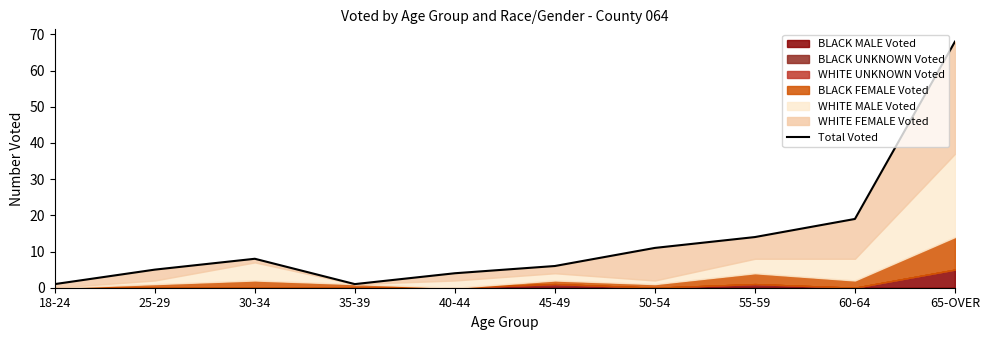

How many interior local valleys (lower than both neighbors) does the data have?

1